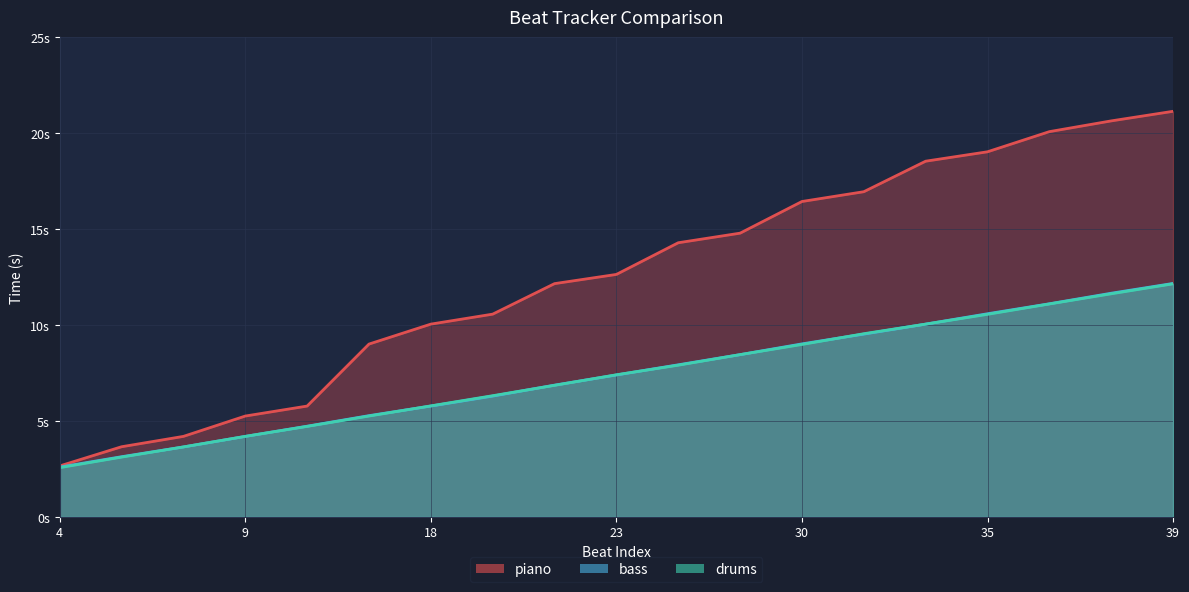

True or false: drums has a value of 6.6 at 31.

False